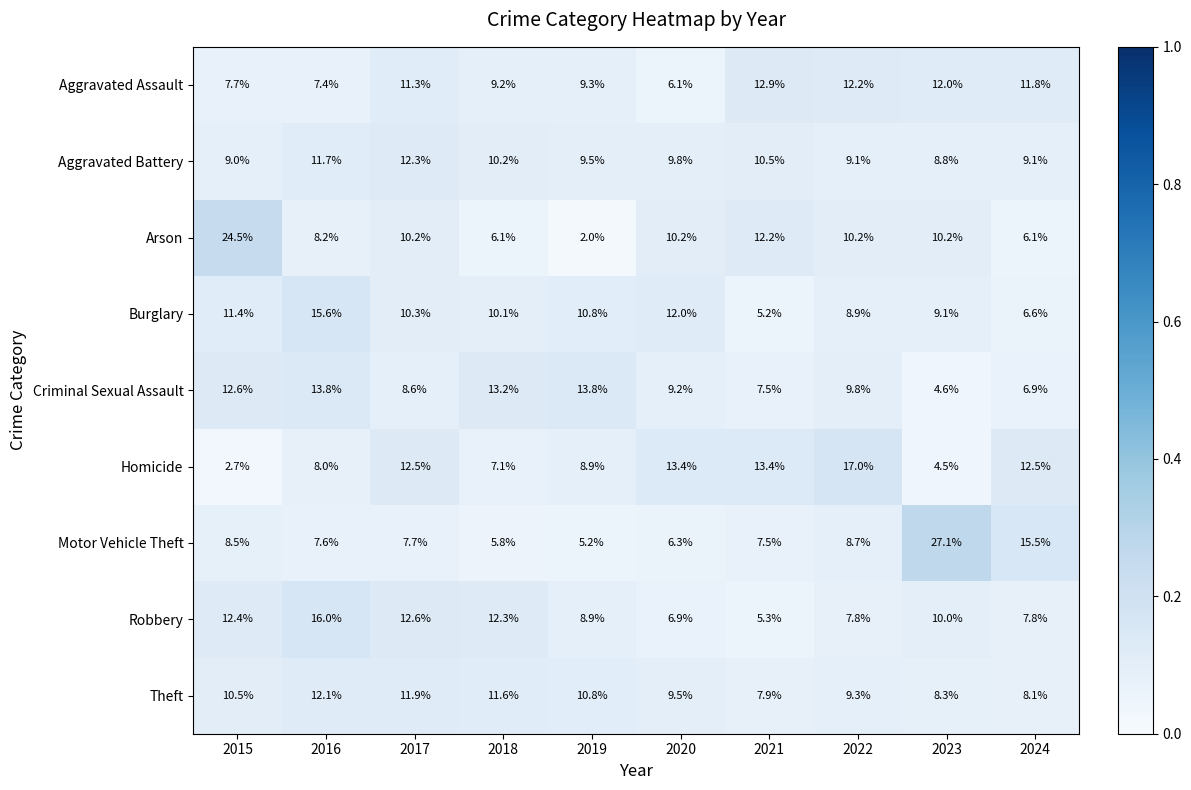

The Aggravated Battery series shows 9.5 at 2019. True or false?

True